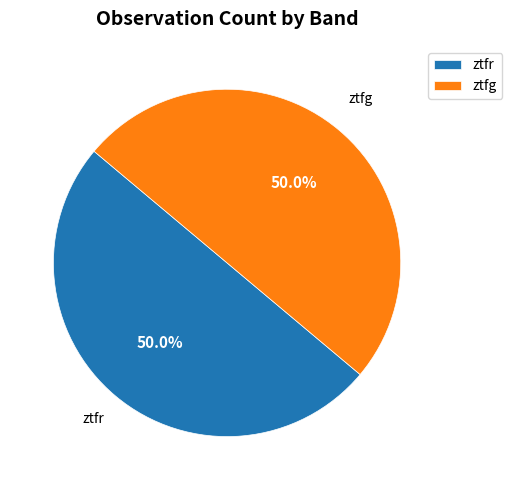

How many slices are in this pie chart?

2